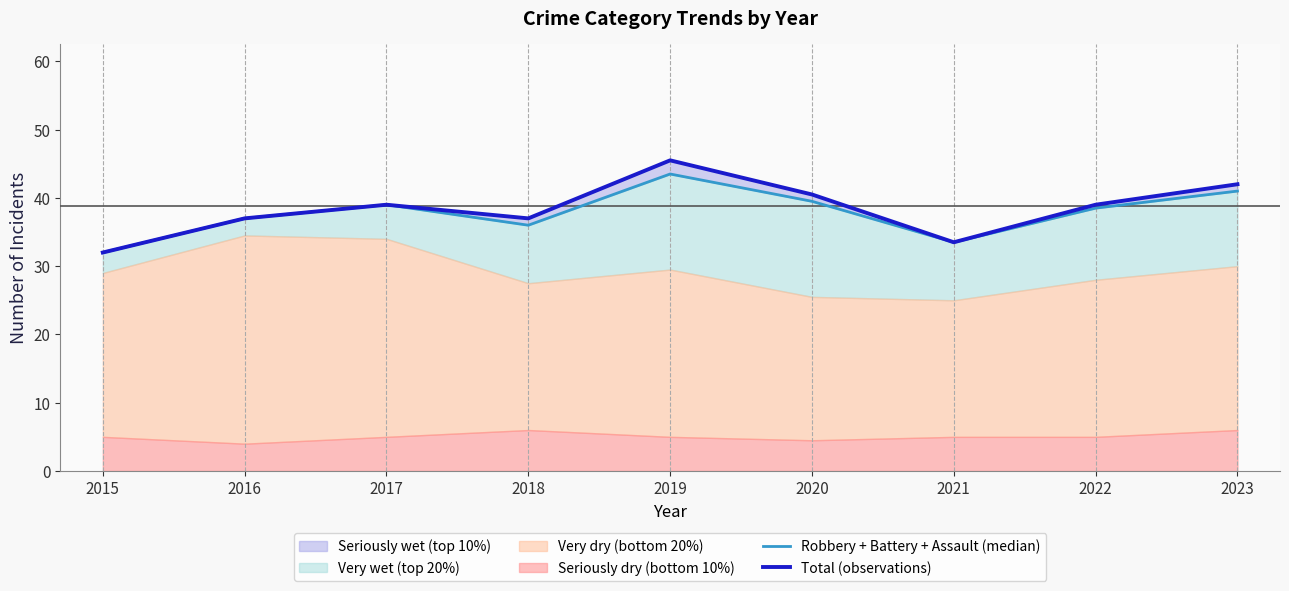

Reading left to right, extract all data points from this chart.

Robbery + Battery + Assault (median): 32.0	37.0	39.0	36.0	43.5	39.5	33.5	38.5	41.0
Total (observations): 32.0	37.0	39.0	37.0	45.5	40.5	33.5	39.0	42.0